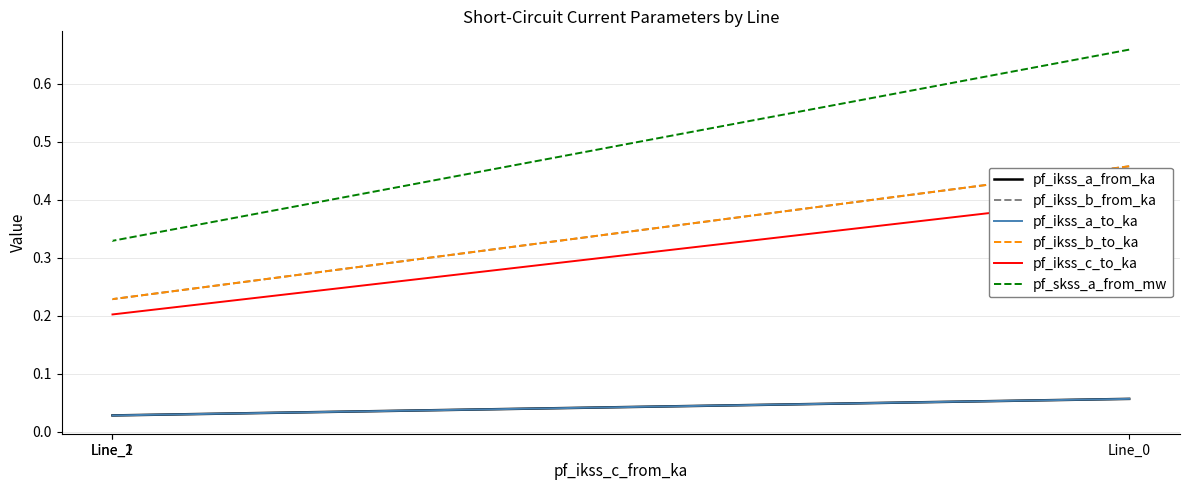

What is the difference between the maximum and minimum values in the pf_ikss_b_to_ka series?

0.2